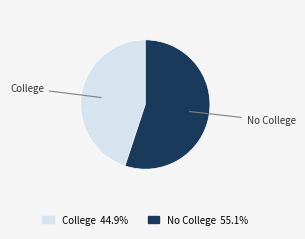

Does College account for over 50% of the chart?

No